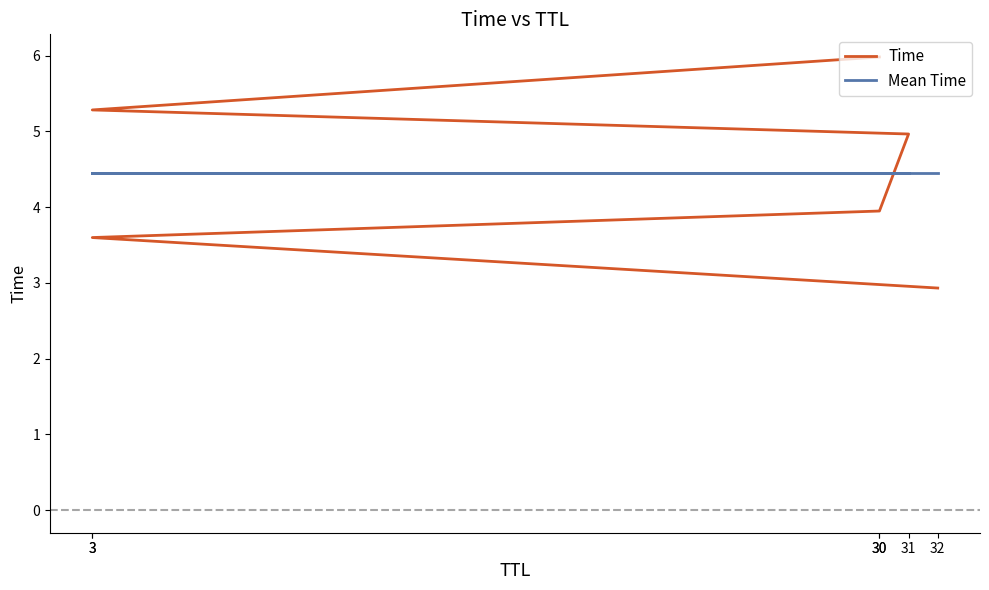

Where do Time and Mean Time first cross each other?

30 and 31